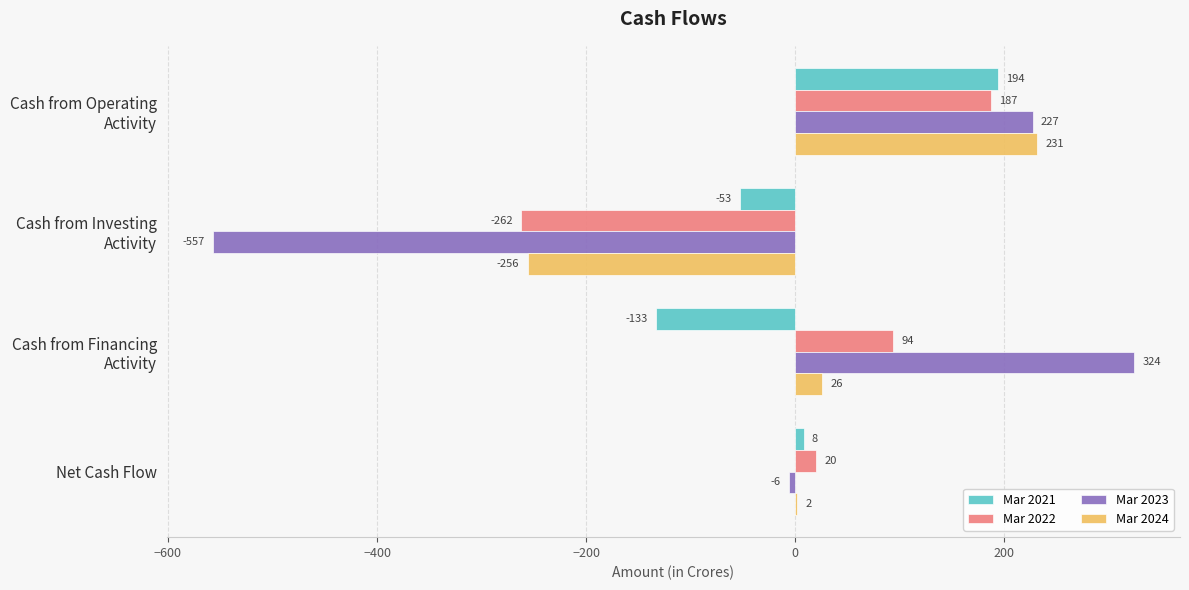

What is the total value across all series at Net Cash Flow?

24